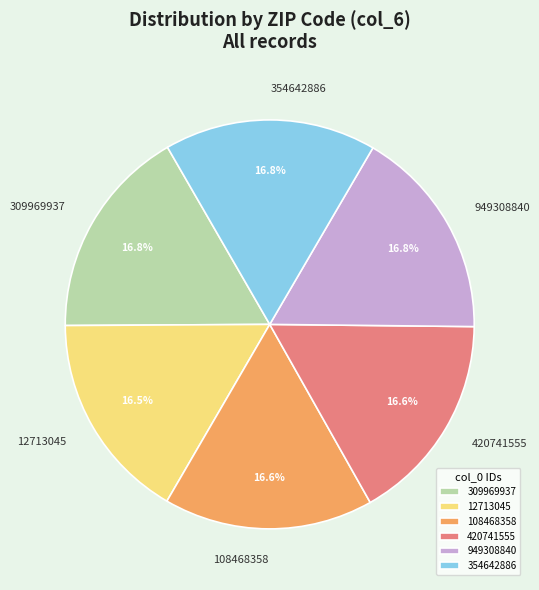

To the nearest percent, what is the combined percentage of 949308840 and 108468358?

33%